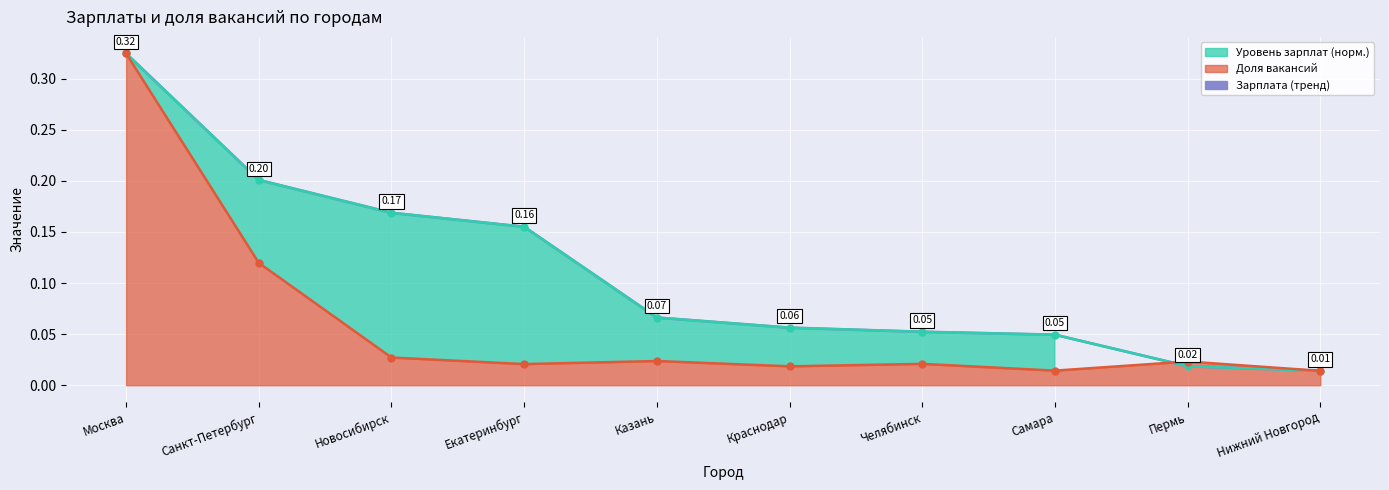

Rank the categories by value from lowest to highest.

Нижний Новгород, Пермь, Самара, Челябинск, Краснодар, Казань, Екатеринбург, Новосибирск, Санкт-Петербург, Москва